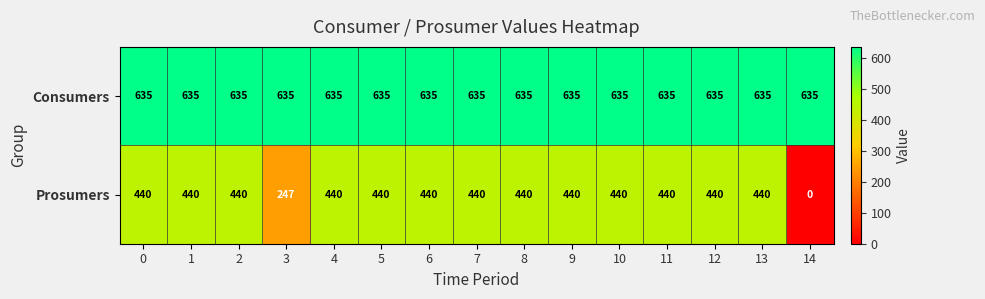

What is the difference between the highest and lowest values at 11?

195